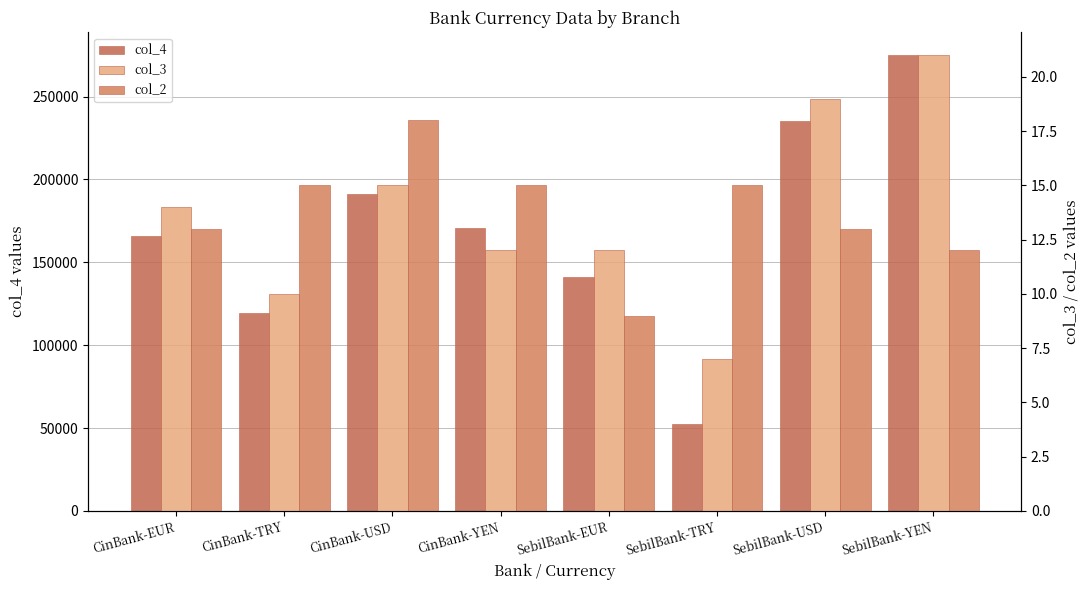

Which series has the largest range (max minus min)?

col_4